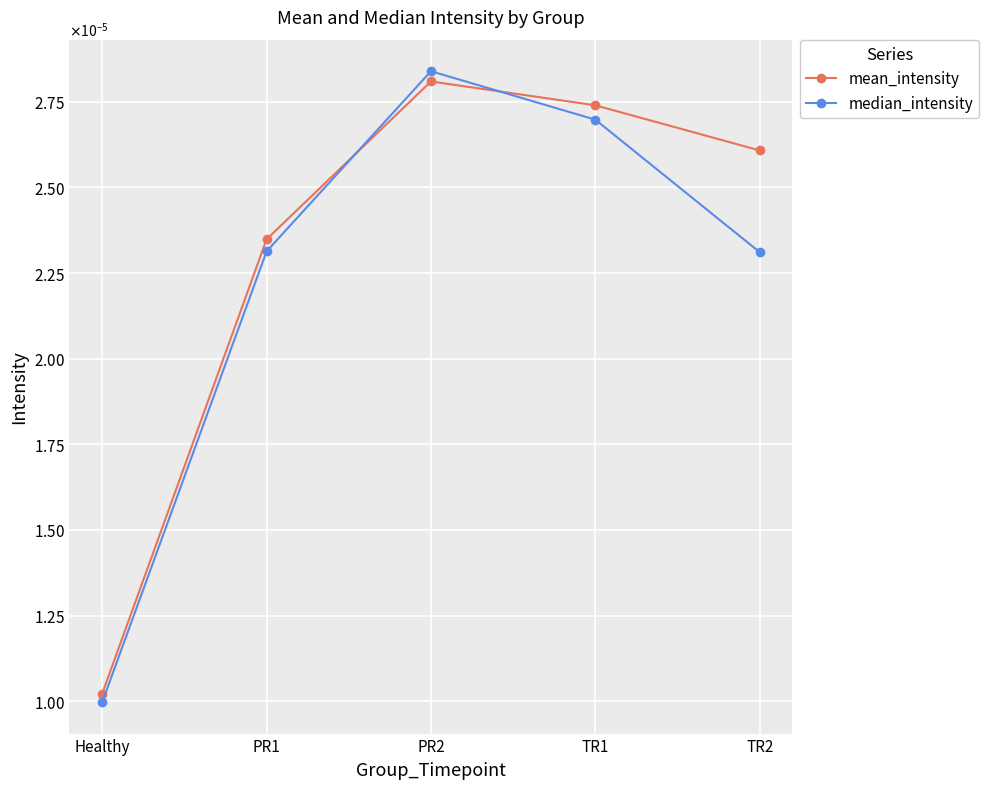

Between which two adjacent categories do mean_intensity and median_intensity first intersect?

PR1 and PR2